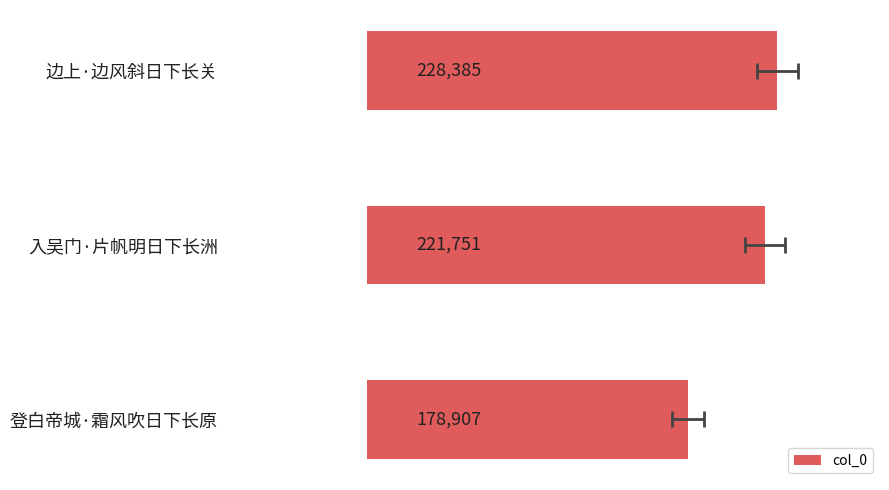

What is the average value?

209681